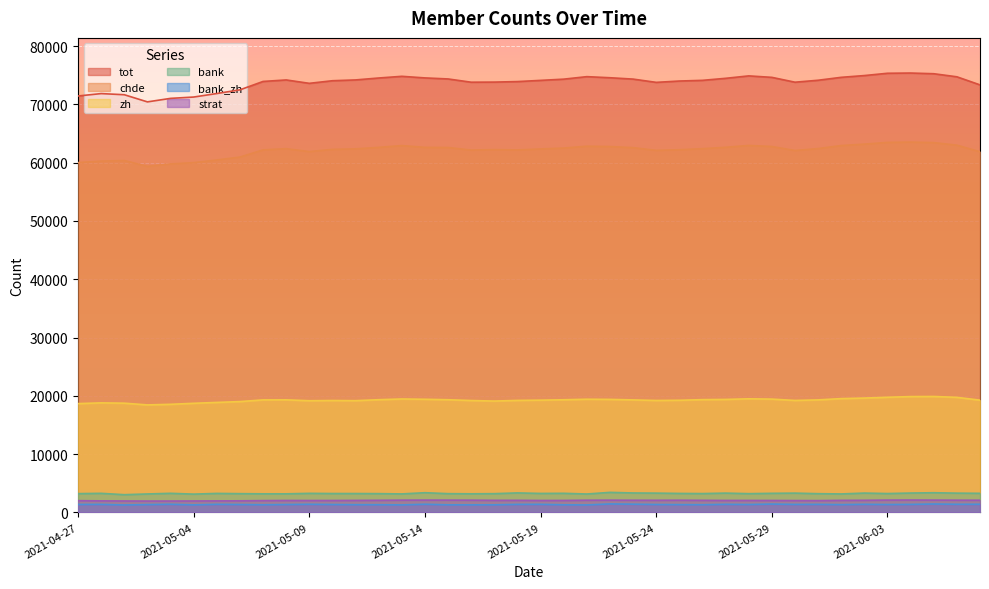

Reading right to left, transcribe all the data shown in this chart.

tot: 2021-06-07=73336	2021-06-06=74722	2021-06-05=75249	2021-06-04=75366	2021-06-03=75327	2021-06-02=74934	2021-06-01=74631	2021-05-31=74129	2021-05-30=73794	2021-05-29=74626	2021-05-28=74878	2021-05-27=74460	2021-05-26=74113	2021-05-25=73996	2021-05-24=73767	2021-05-23=74327	2021-05-22=74560	2021-05-21=74747	2021-05-20=74317	2021-05-19=74107	2021-05-18=73902	2021-05-17=73812	2021-05-16=73794	2021-05-15=74352	2021-05-14=74531	2021-05-13=74804	2021-05-12=74514	2021-05-11=74185	2021-05-10=74047	2021-05-09=73601	2021-05-08=74182	2021-05-07=73924	2021-05-06=72481	2021-05-05=71851	2021-05-04=71249	2021-05-03=71020	2021-05-02=70419	2021-05-01=71645	2021-04-30=71841	2021-04-27=71431
chde: 2021-06-07=61868	2021-06-06=62994	2021-06-05=63432	2021-06-04=63521	2021-06-03=63469	2021-06-02=63172	2021-06-01=62928	2021-05-31=62409	2021-05-30=62079	2021-05-29=62762	2021-05-28=62946	2021-05-27=62627	2021-05-26=62393	2021-05-25=62213	2021-05-24=62102	2021-05-23=62568	2021-05-22=62755	2021-05-21=62814	2021-05-20=62497	2021-05-19=62345	2021-05-18=62176	2021-05-17=62235	2021-05-16=62153	2021-05-15=62593	2021-05-14=62615	2021-05-13=62922	2021-05-12=62614	2021-05-11=62361	2021-05-10=62273	2021-05-09=61894	2021-05-08=62392	2021-05-07=62188	2021-05-06=60952	2021-05-05=60454	2021-05-04=59997	2021-05-03=59778	2021-05-02=59354	2021-05-01=60359	2021-04-30=60264	2021-04-27=60000
zh: 2021-06-07=19256	2021-06-06=19741	2021-06-05=19889	2021-06-04=19871	2021-06-03=19755	2021-06-02=19618	2021-06-01=19523	2021-05-31=19305	2021-05-30=19209	2021-05-29=19437	2021-05-28=19490	2021-05-27=19383	2021-05-26=19346	2021-05-25=19238	2021-05-24=19204	2021-05-23=19302	2021-05-22=19390	2021-05-21=19417	2021-05-20=19326	2021-05-19=19259	2021-05-18=19215	2021-05-17=19104	2021-05-16=19195	2021-05-15=19331	2021-05-14=19409	2021-05-13=19460	2021-05-12=19336	2021-05-11=19170	2021-05-10=19198	2021-05-09=19160	2021-05-08=19313	2021-05-07=19303	2021-05-06=19013	2021-05-05=18869	2021-05-04=18719	2021-05-03=18546	2021-05-02=18443	2021-05-01=18739	2021-04-30=18793	2021-04-27=18666
bank: 2021-06-07=3279	2021-06-06=3309	2021-06-05=3379	2021-06-04=3326	2021-06-03=3239	2021-06-02=3321	2021-06-01=3172	2021-05-31=3218	2021-05-30=3313	2021-05-29=3279	2021-05-28=3222	2021-05-27=3315	2021-05-26=3235	2021-05-25=3260	2021-05-24=3313	2021-05-23=3340	2021-05-22=3441	2021-05-21=3161	2021-05-20=3280	2021-05-19=3259	2021-05-18=3349	2021-05-17=3221	2021-05-16=3196	2021-05-15=3222	2021-05-14=3384	2021-05-13=3177	2021-05-12=3226	2021-05-11=3242	2021-05-10=3245	2021-05-09=3275	2021-05-08=3192	2021-05-07=3194	2021-05-06=3222	2021-05-05=3263	2021-05-04=3142	2021-05-03=3279	2021-05-02=3170	2021-05-01=3044	2021-04-30=3276	2021-04-27=3225
bank_zh: 2021-06-07=1402	2021-06-06=1397	2021-06-05=1446	2021-06-04=1378	2021-06-03=1356	2021-06-02=1394	2021-06-01=1339	2021-05-31=1384	2021-05-30=1375	2021-05-29=1435	2021-05-28=1360	2021-05-27=1391	2021-05-26=1323	2021-05-25=1339	2021-05-24=1360	2021-05-23=1416	2021-05-22=1458	2021-05-21=1287	2021-05-20=1311	2021-05-19=1389	2021-05-18=1382	2021-05-17=1307	2021-05-16=1301	2021-05-15=1303	2021-05-14=1404	2021-05-13=1292	2021-05-12=1324	2021-05-11=1328	2021-05-10=1359	2021-05-09=1397	2021-05-08=1356	2021-05-07=1317	2021-05-06=1359	2021-05-05=1392	2021-05-04=1298	2021-05-03=1399	2021-05-02=1347	2021-05-01=1283	2021-04-30=1381	2021-04-27=1369
strat: 2021-06-07=2094	2021-06-06=2101	2021-06-05=2115	2021-06-04=2126	2021-06-03=2116	2021-06-02=2082	2021-06-01=2072	2021-05-31=2028	2021-05-30=2036	2021-05-29=2051	2021-05-28=2056	2021-05-27=2055	2021-05-26=2076	2021-05-25=2094	2021-05-24=2084	2021-05-23=2091	2021-05-22=2104	2021-05-21=2097	2021-05-20=2056	2021-05-19=2051	2021-05-18=2076	2021-05-17=2077	2021-05-16=2102	2021-05-15=2110	2021-05-14=2116	2021-05-13=2106	2021-05-12=2082	2021-05-11=2063	2021-05-10=2048	2021-05-09=2045	2021-05-08=2052	2021-05-07=2029	2021-05-06=1993	2021-05-05=1981	2021-05-04=1967	2021-05-03=1958	2021-05-02=1954	2021-05-01=1966	2021-04-30=1985	2021-04-27=2019